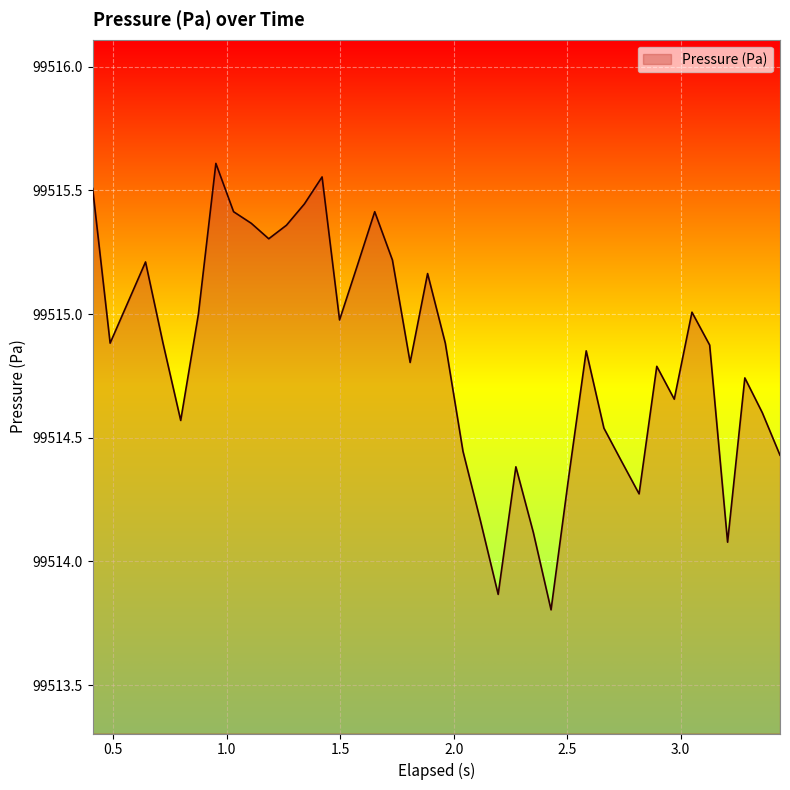

What is the difference between the maximum and minimum values?

1.8